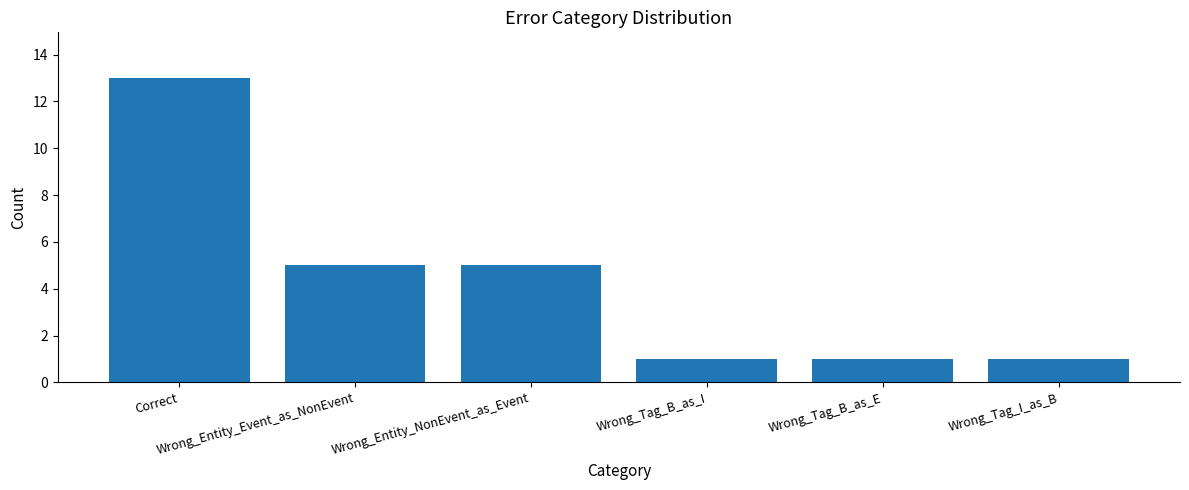

True or false: the data shows 5 at Wrong_Entity_NonEvent_as_Event.

True